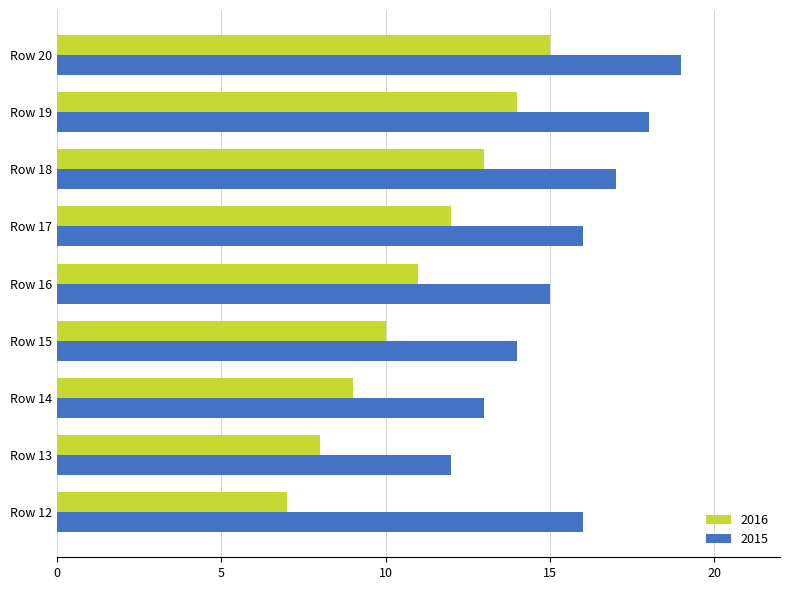

List the series in order of their peak value, lowest first.

2016, 2015